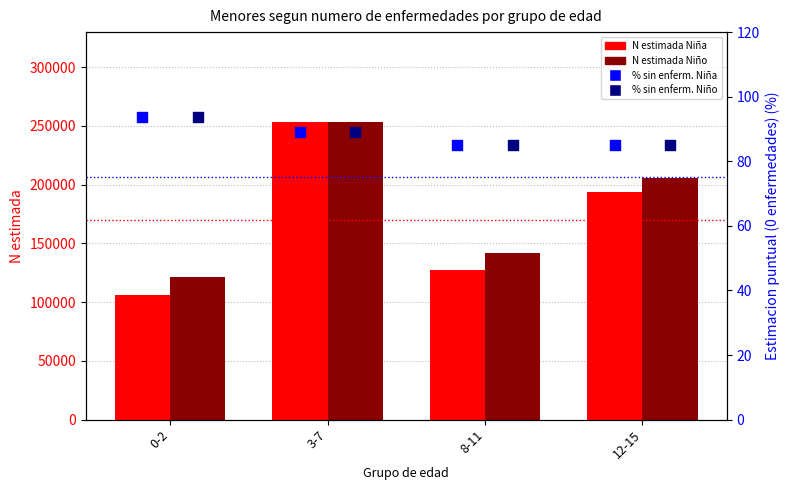

What is the total value across all series at 8-11?

269232.8